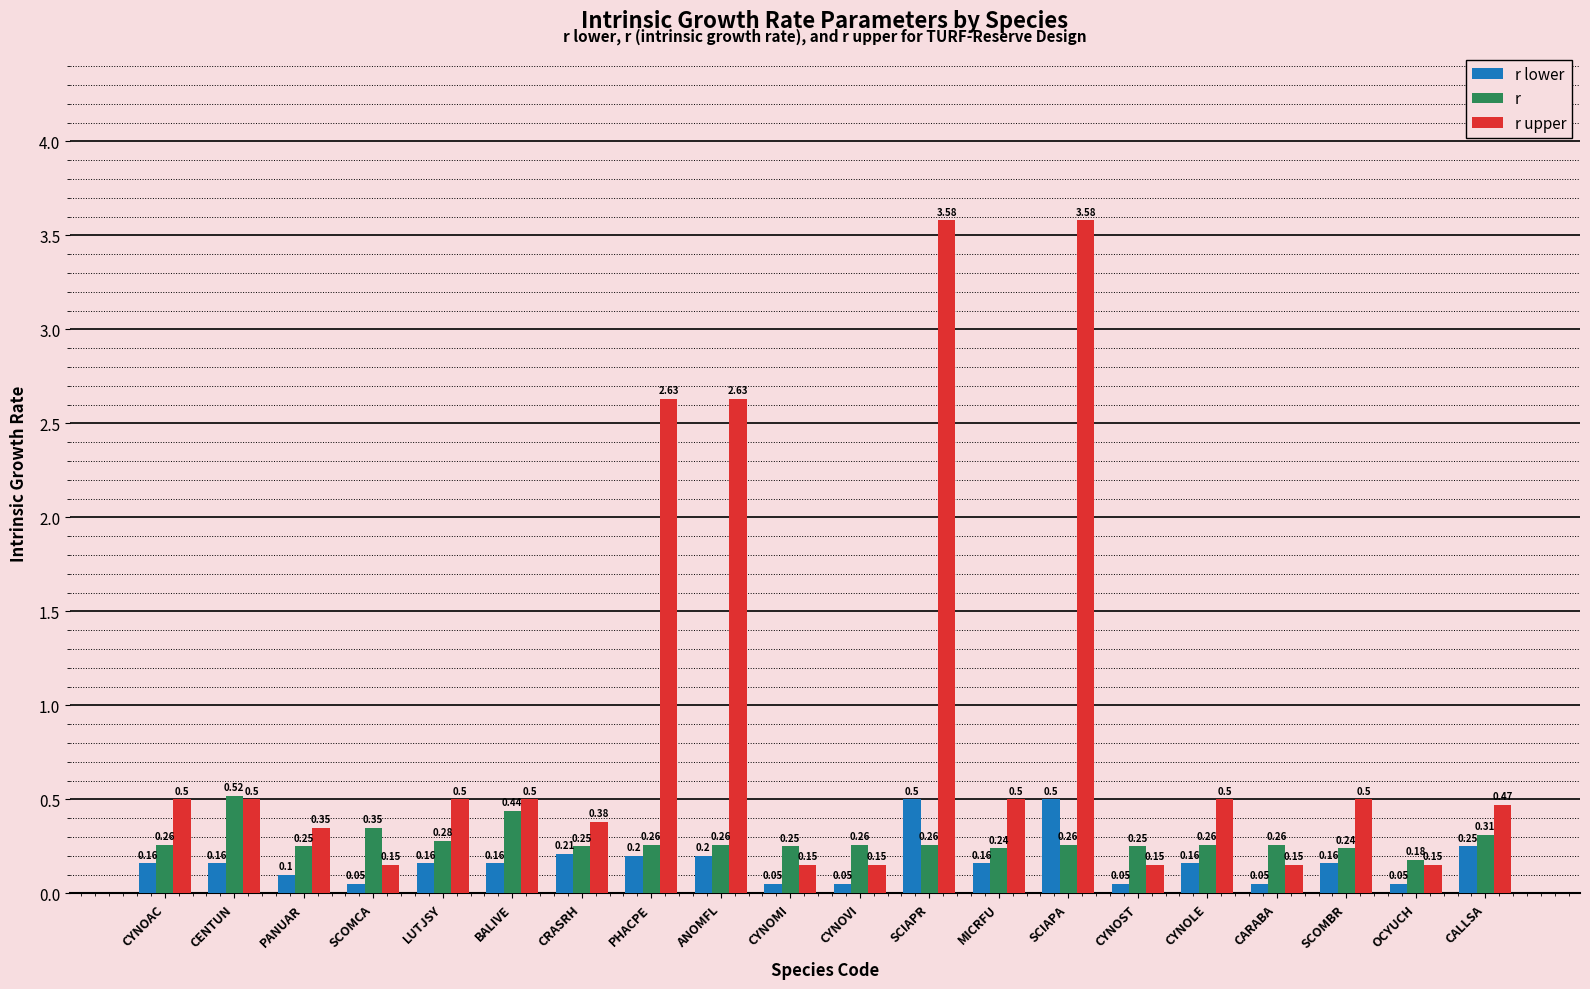

What is the difference between the maximum and minimum values in the r lower series?

0.5